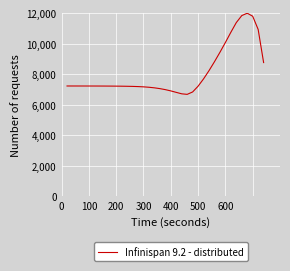

What is the smallest value displayed?

6680.9